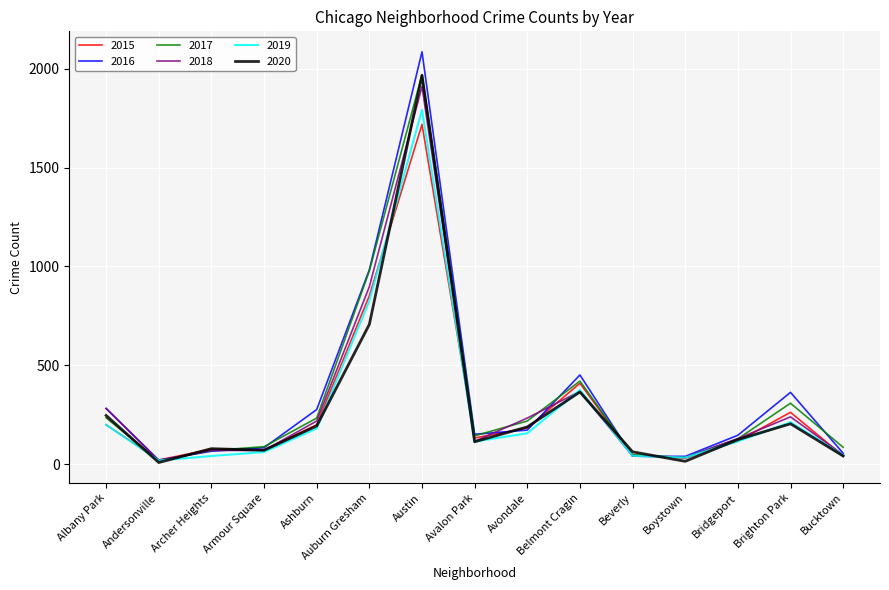

What is the average value of the 2016 series?

347